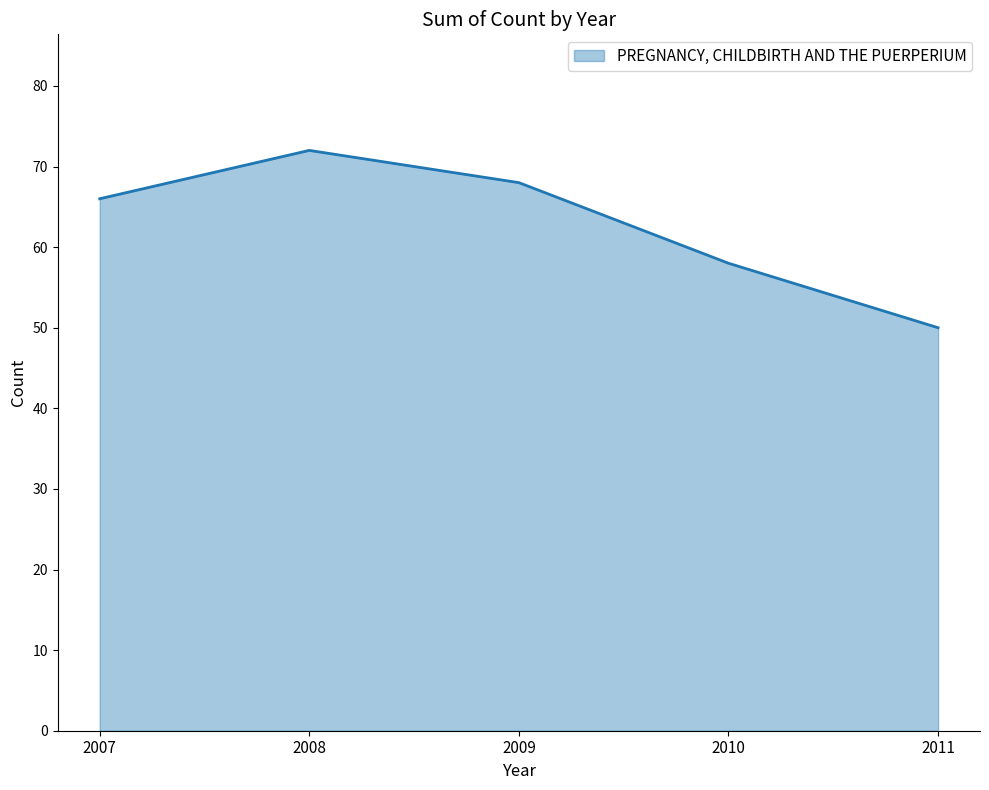

Is it true that the value at 2009 is 111?

False